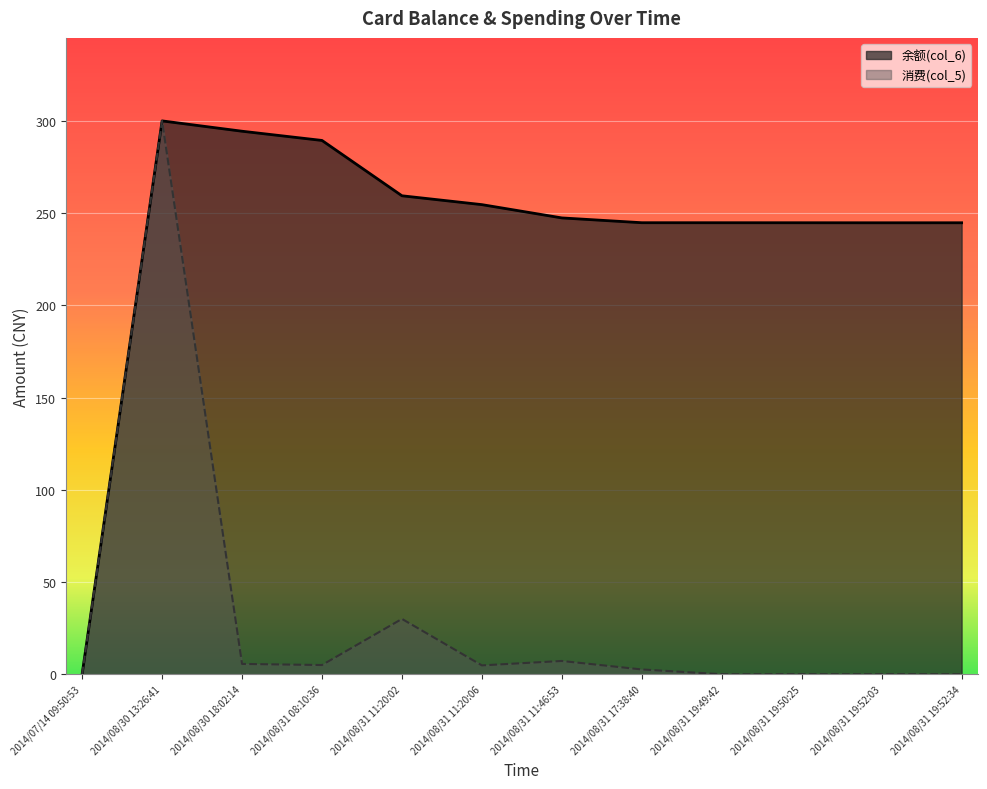

True or false: 消费(col_5) has a value of 0.0 at 2014/07/14 09:50:53.

True